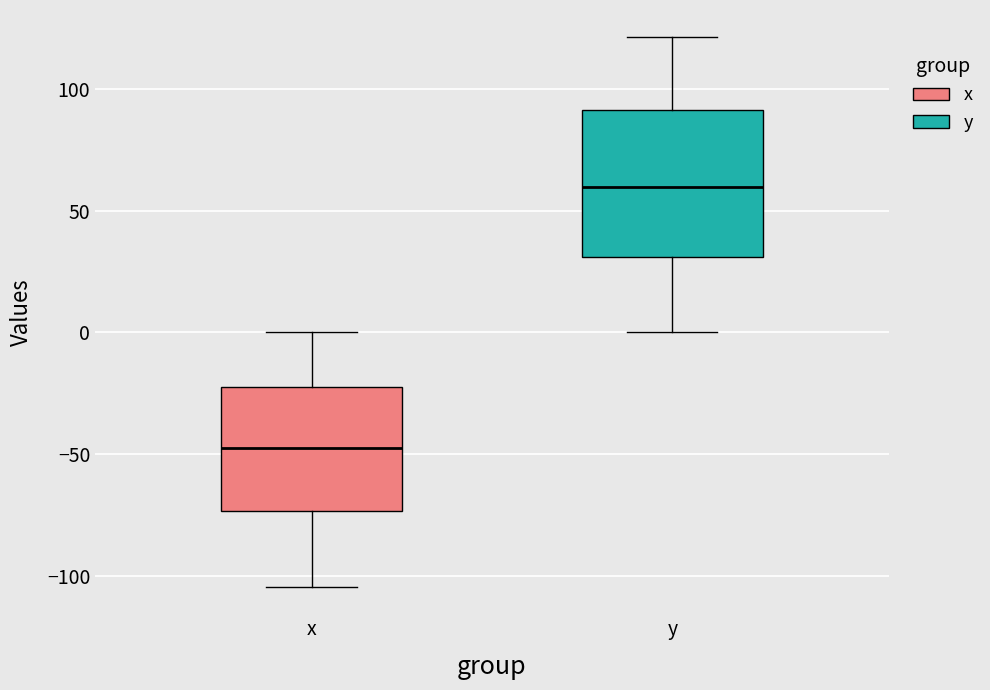

Where is the upper edge of the box for x on the y-axis? The values are not printed on the chart, so give them approximately, as read against the axis.

-20